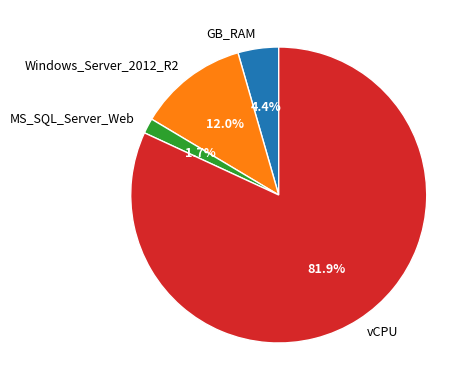

Between Windows_Server_2012_R2 and vCPU, which is larger?

vCPU